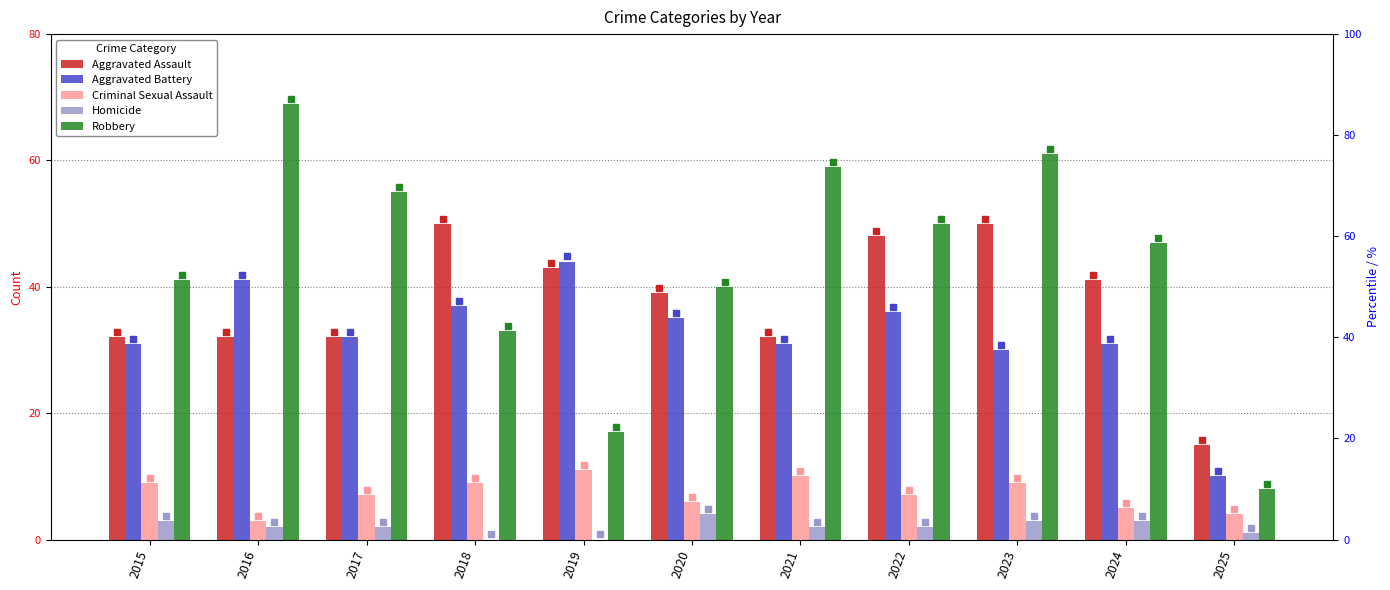

What is the maximum value shown in the chart?

69